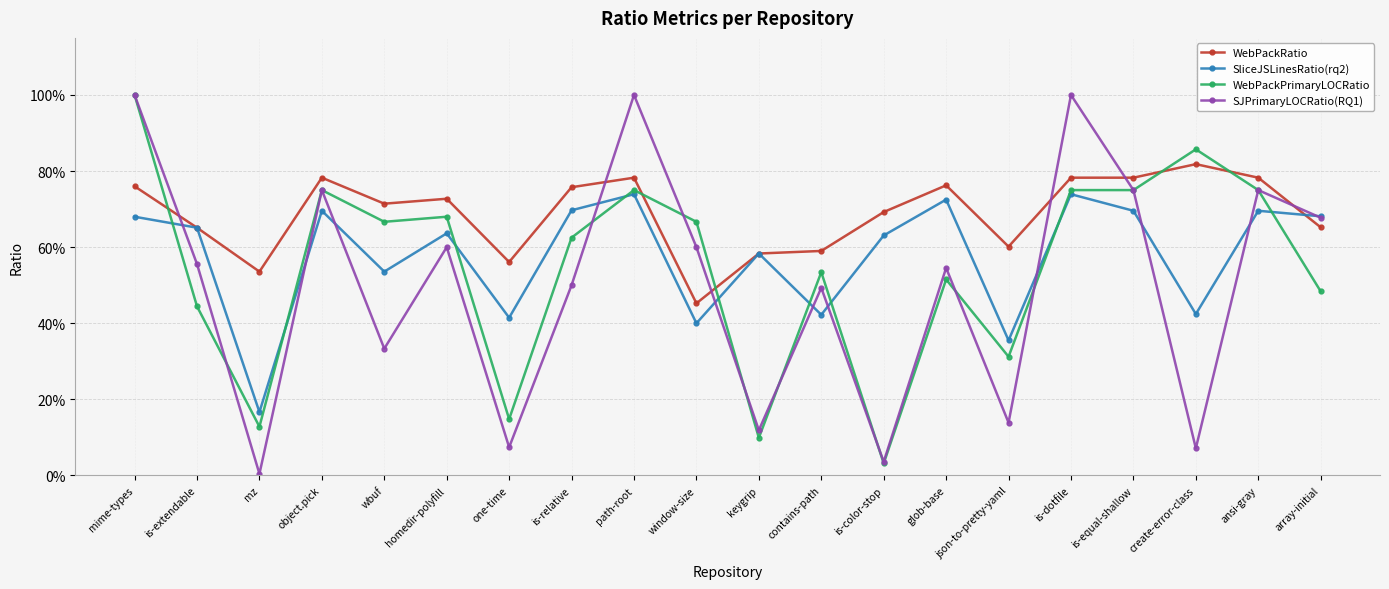

What are all the series names shown in the legend?

WebPackRatio, SliceJSLinesRatio(rq2), WebPackPrimaryLOCRatio, SJPrimaryLOCRatio(RQ1)